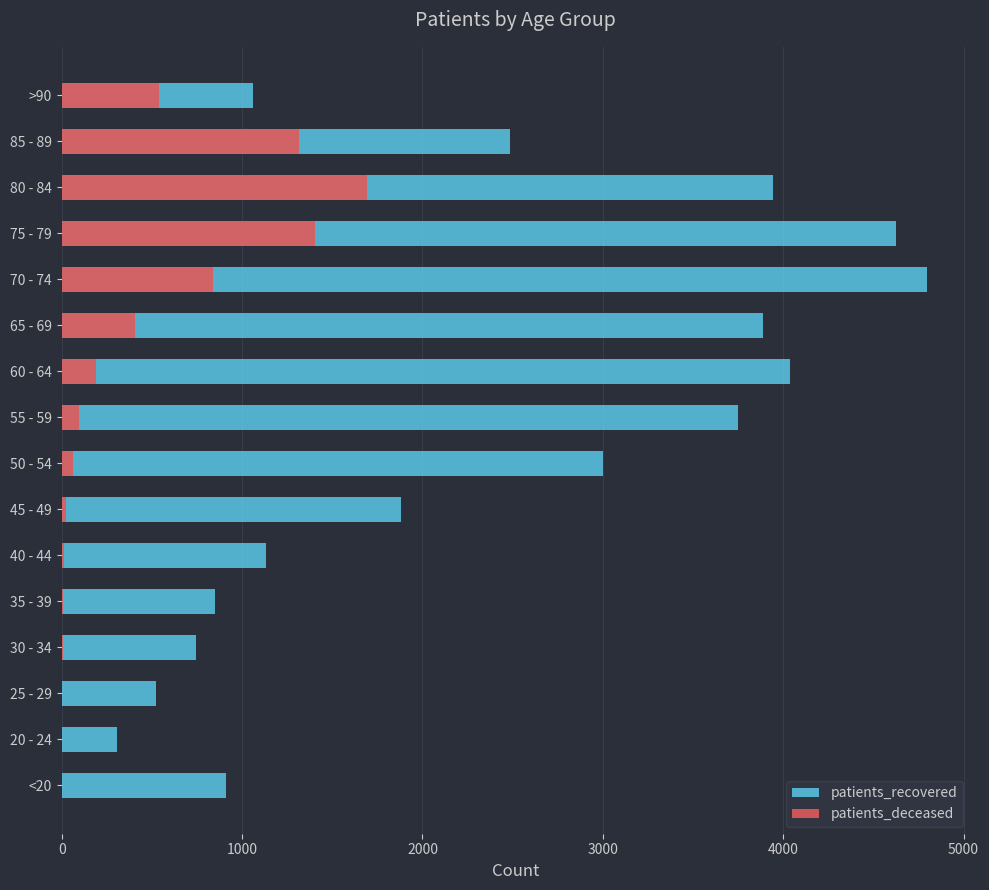

What is the difference between the maximum and minimum values in the patients_deceased series?

1692